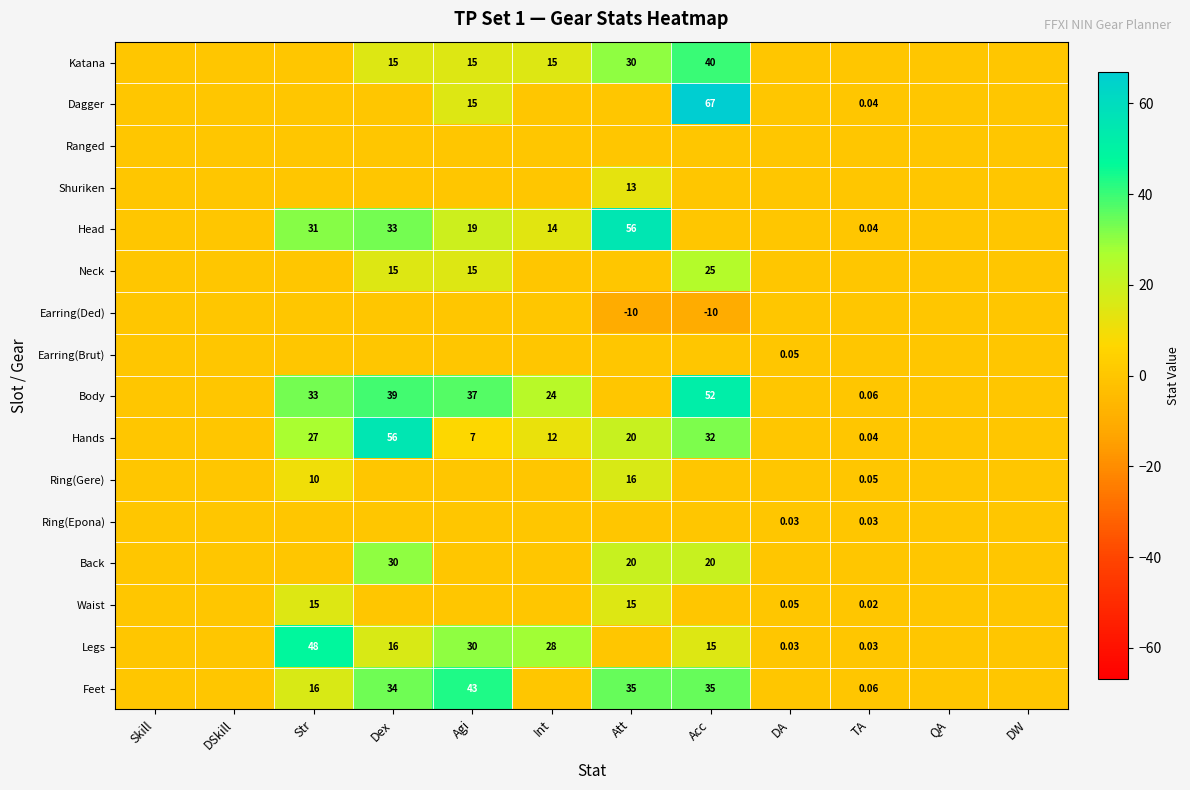

How many values in Earring(Ded) are below zero?

2